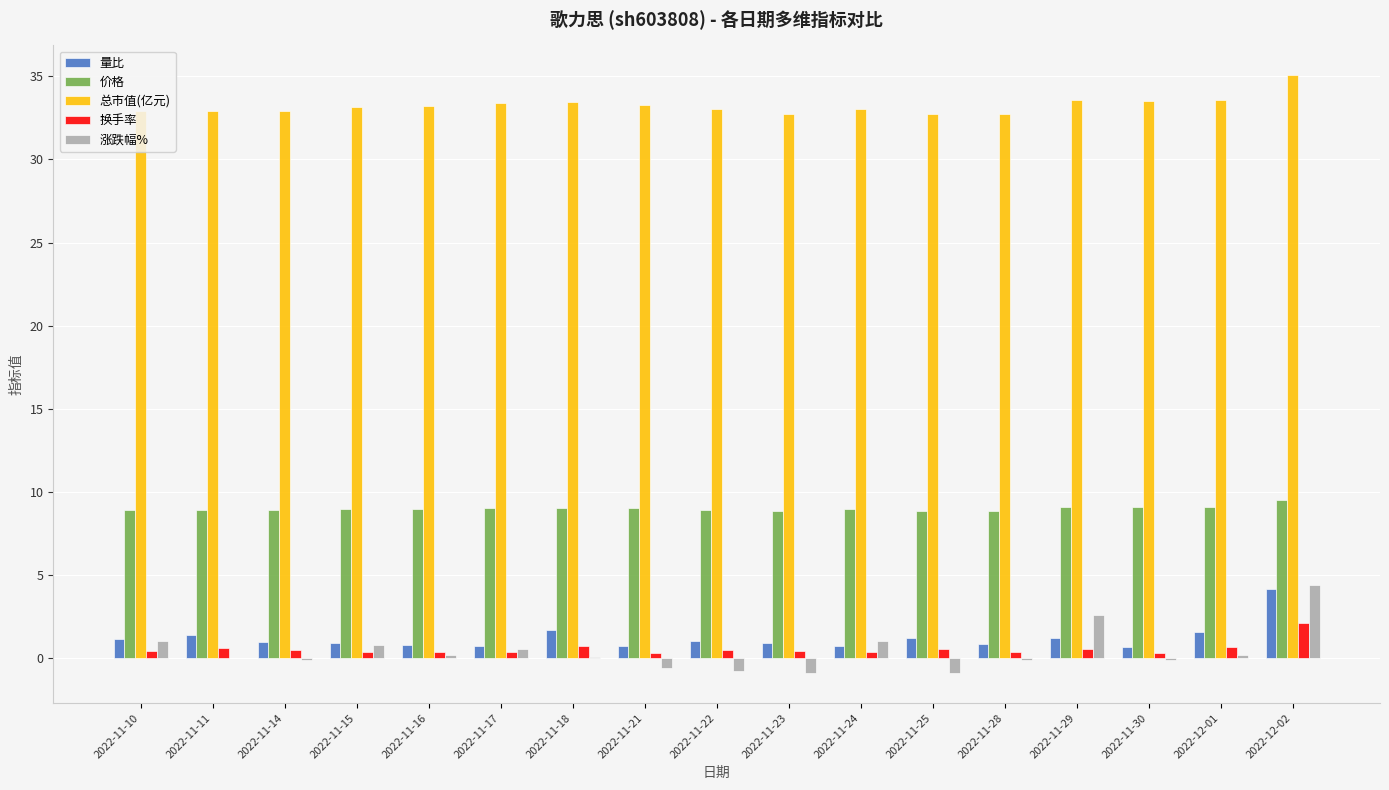

Is it true that 换手率 equals 0.5 at 2022-11-22?

True